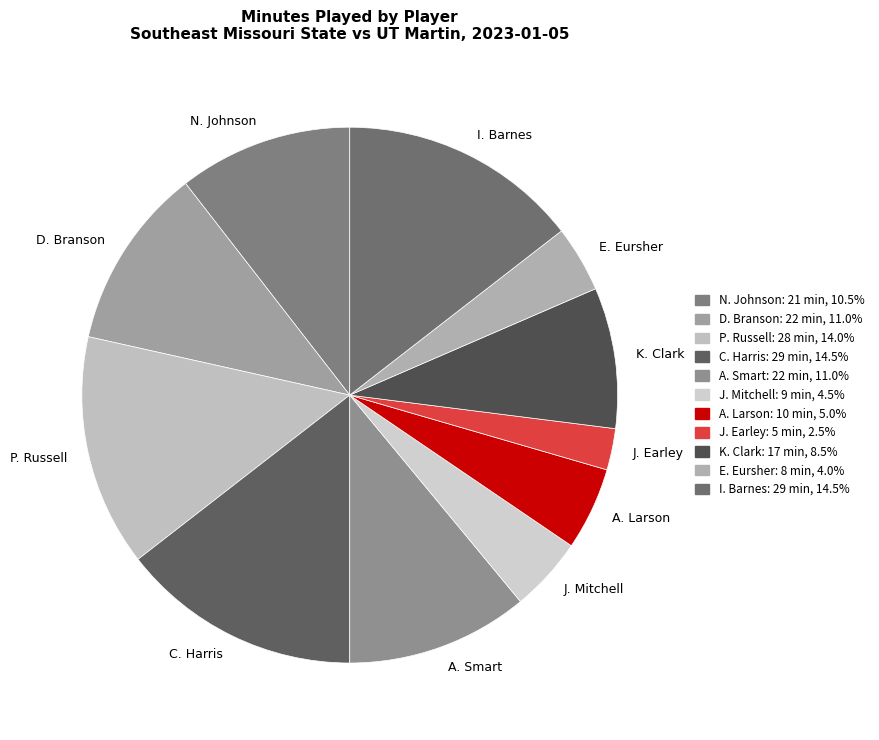

How many segments does this pie chart have?

11